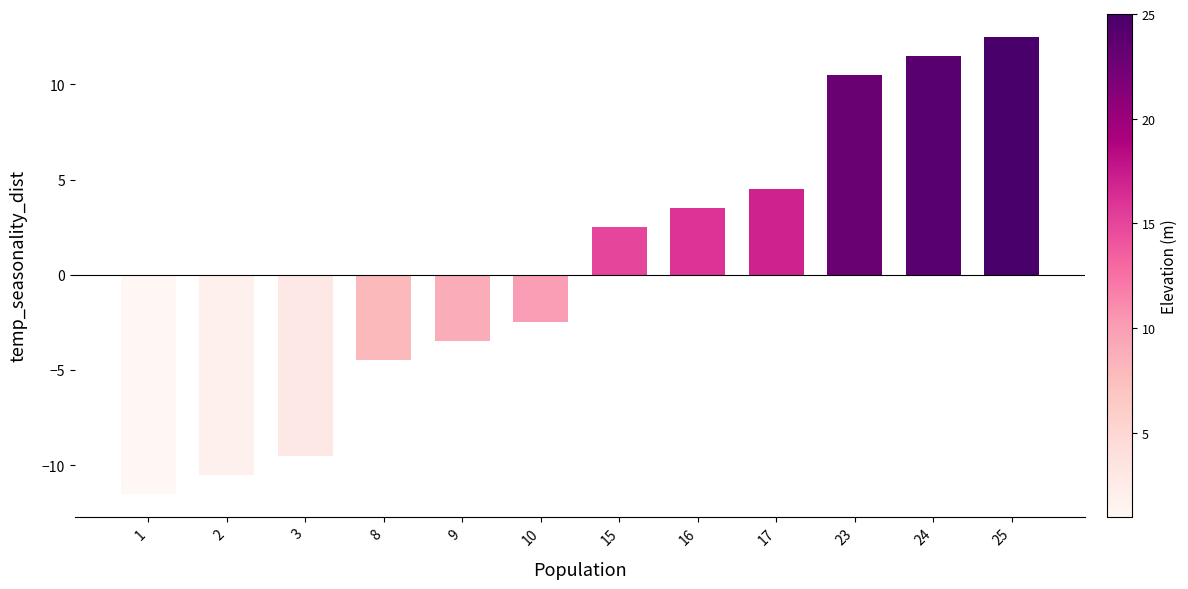

At which category does the chart reach its peak across all series?

25